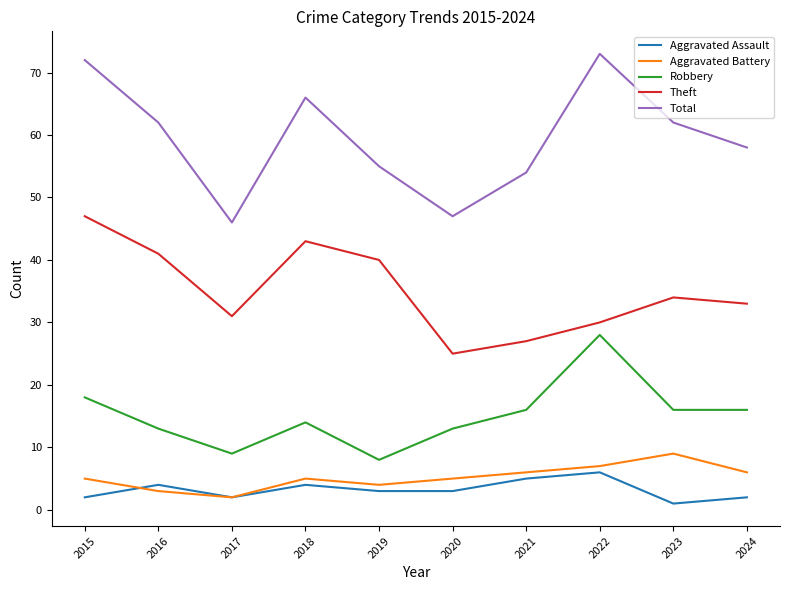

Which series has the largest total across all categories?

Total